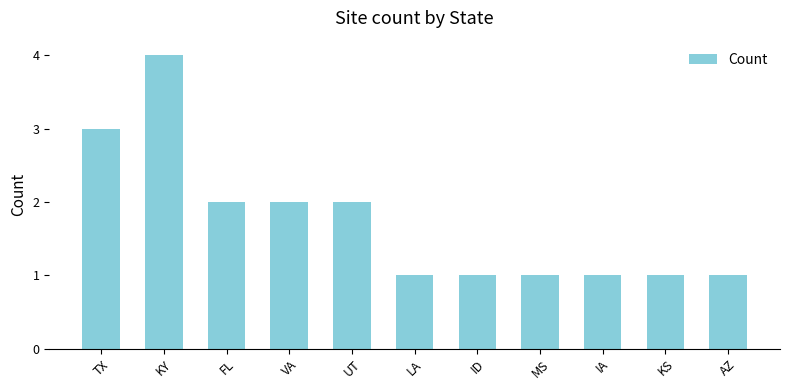

What is the smallest value displayed?

1